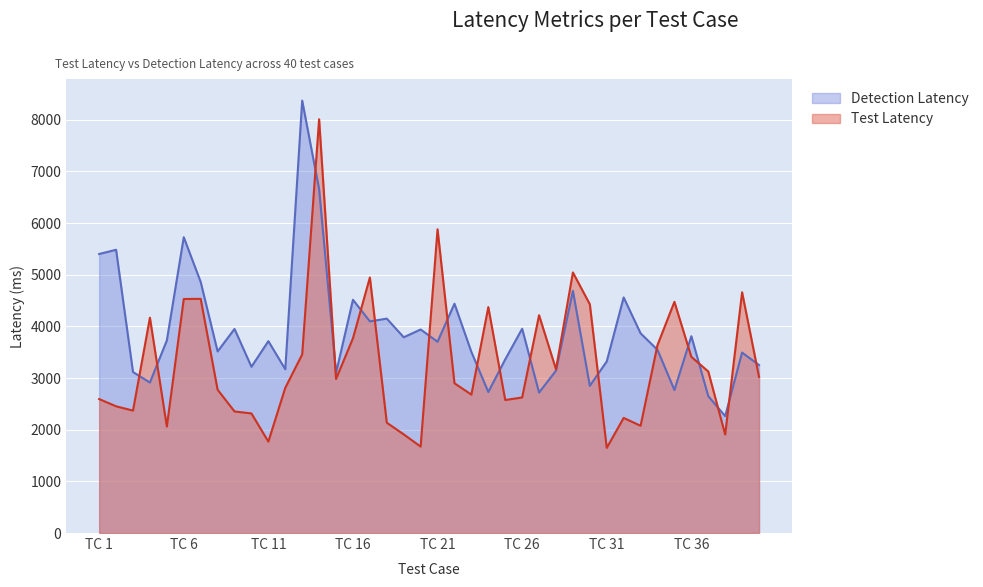

What is the difference between the highest and lowest values at 2?

3030